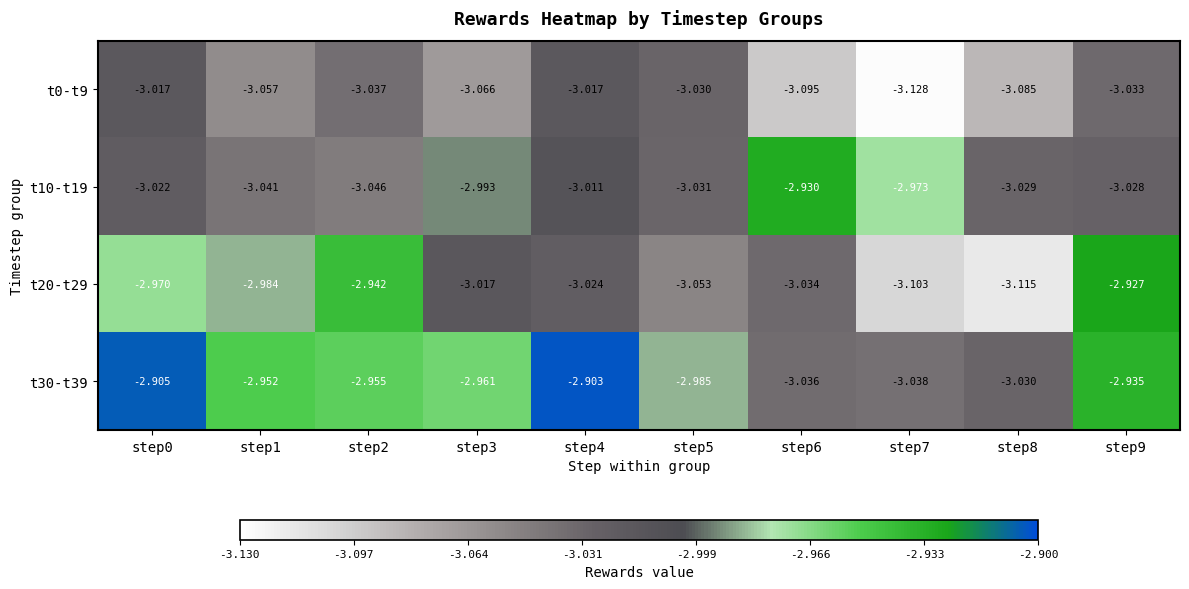

Is the value of t10-t19 at step7 greater than the value of t30-t39 at step4?

No